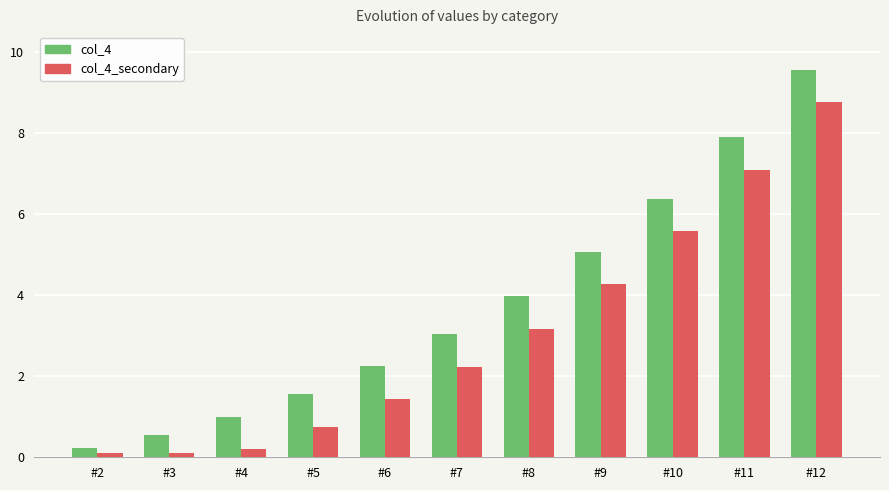

Are the bars horizontal?

No